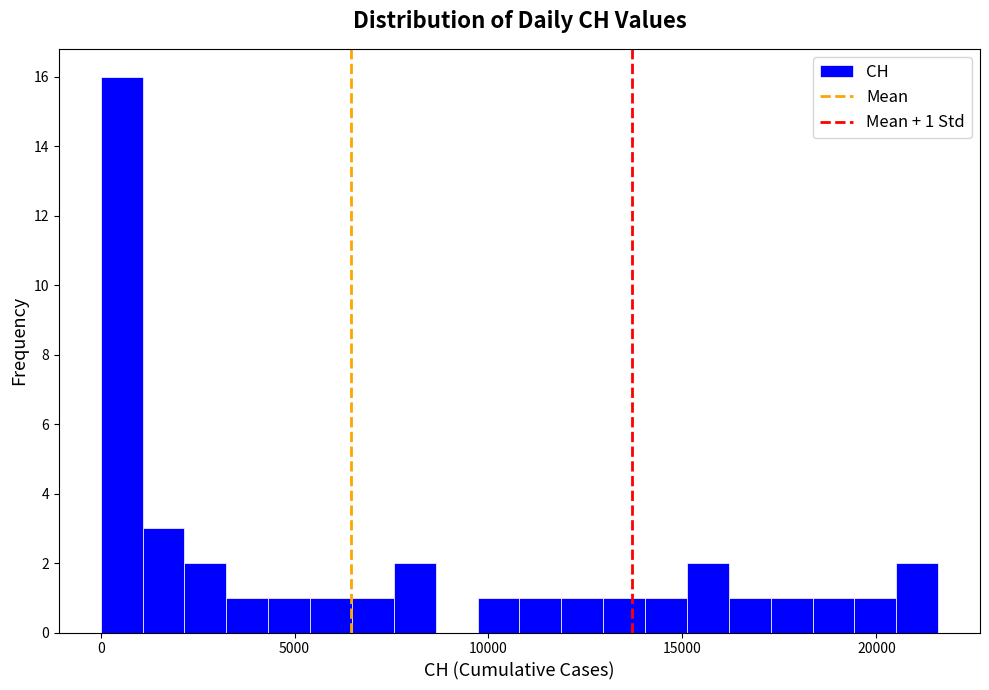

Around what value on the x-axis is the tallest bar? Give the approximate position of its centre, as read against the axis.

500